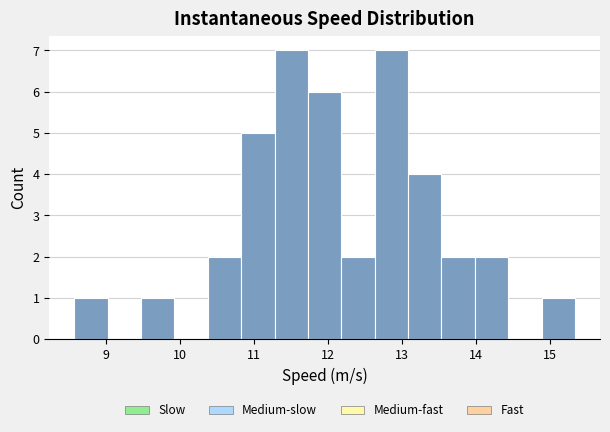

Reading left to right, list every bar in this chart as the range it spans on the x-axis followed by its height. Neither the bar edges nor the heights are printed on the chart, so give them approximately, as read against the axes.

8.6 to 9.0: 1
9.0 to 9.5: 0
9.5 to 9.9: 1
9.9 to 10.4: 0
10.4 to 10.8: 2
10.8 to 11.3: 5
11.3 to 11.7: 7
11.7 to 12.2: 6
12.2 to 12.6: 2
12.6 to 13.1: 7
13.1 to 13.5: 4
13.5 to 14.0: 2
14.0 to 14.4: 2
14.4 to 14.9: 0
14.9 to 15.3: 1